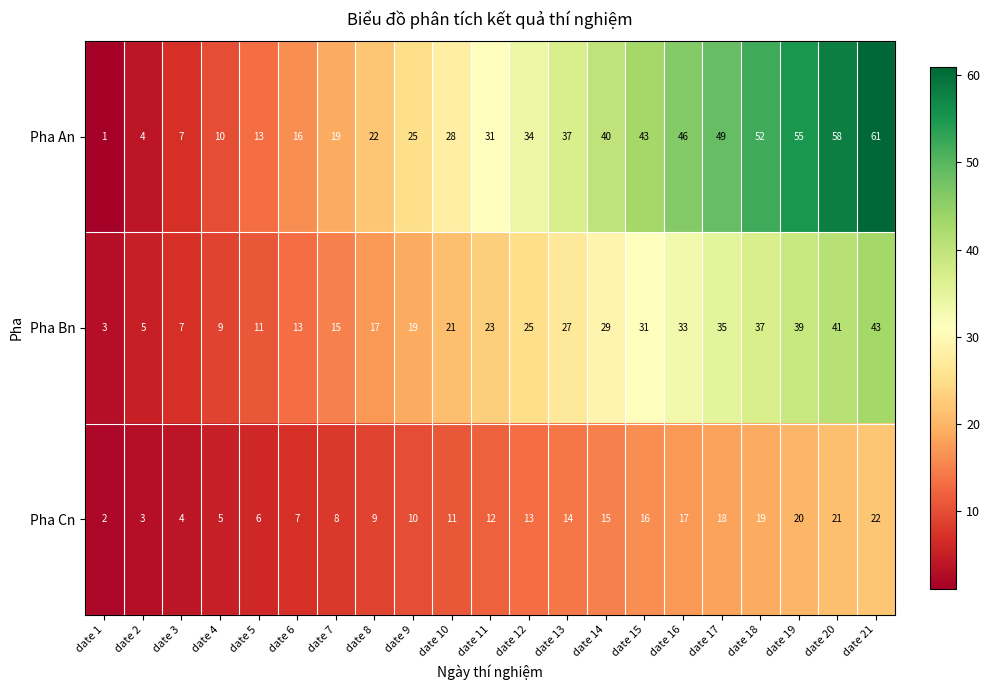

The Pha Bn series shows 2 at date 4. True or false?

False